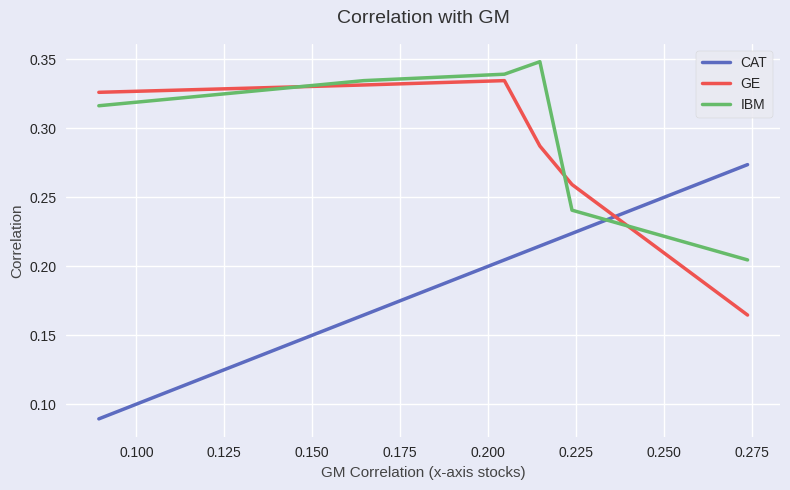

At how many categories does at least one series exceed 0?

6